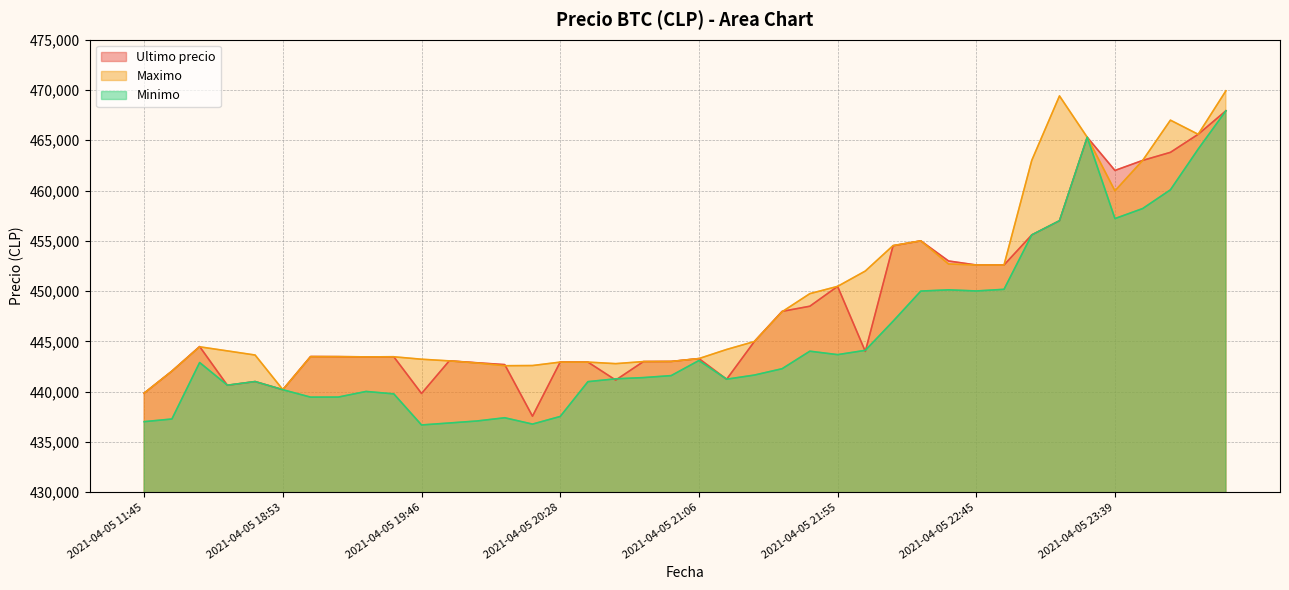

What value does the Minimo series have at 2021-04-05 22:45?

450016